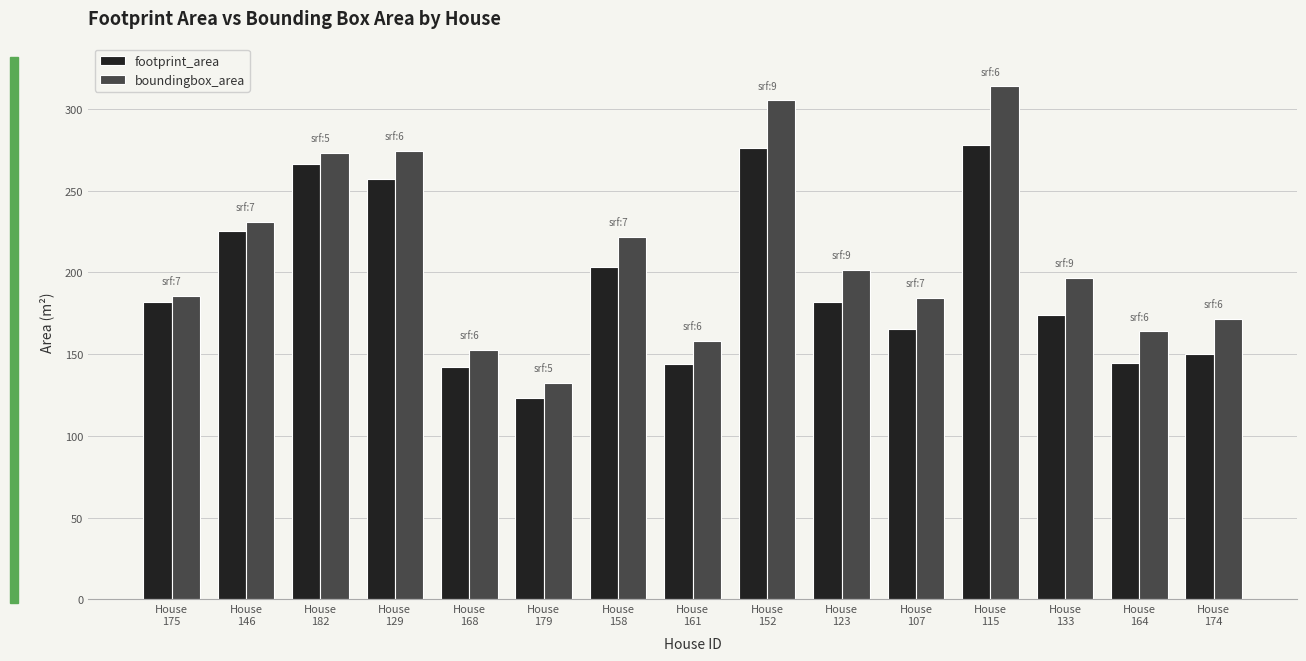

What is the difference between the maximum and second lowest values in the boundingbox_area series?

161.3